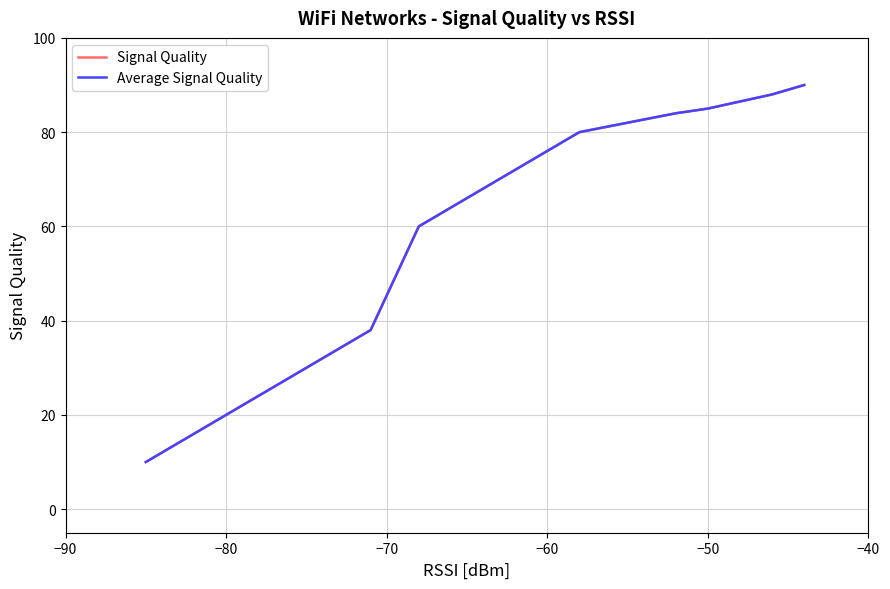

What is the difference between the maximum and minimum values in the Signal Quality series?

80